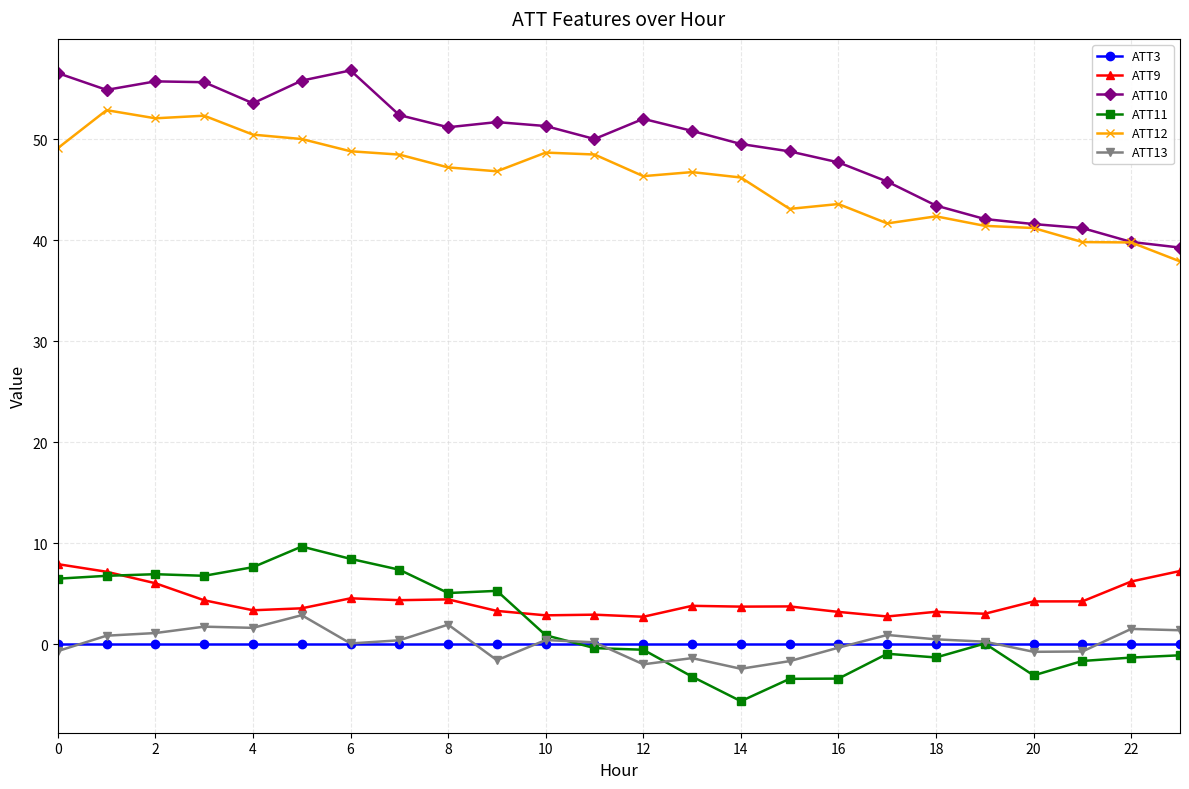

True or false: ATT12 and ATT9 intersect in this chart.

False